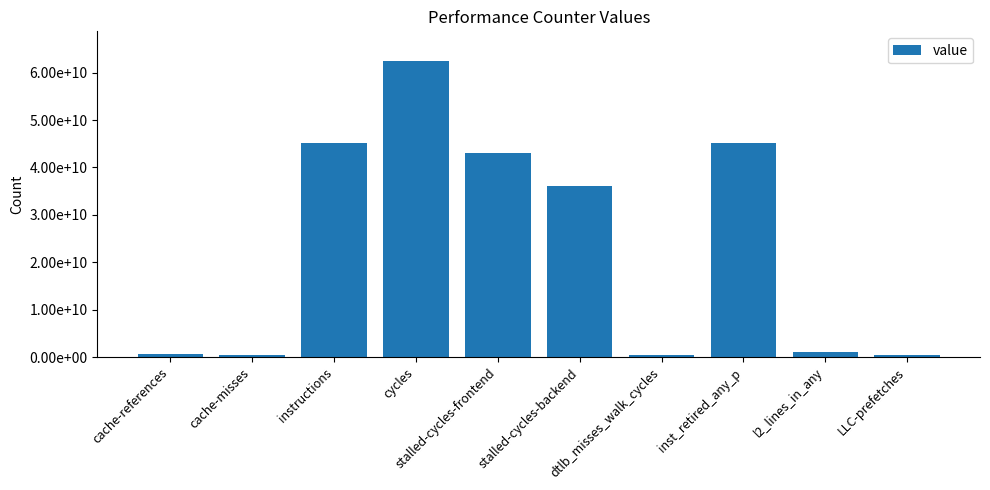

Reading left to right, transcribe all the data shown in this chart.

595719472	527238417	45079976097	62468842618	43128820016	36007576939	475784024	45114831933	987726240	390557987